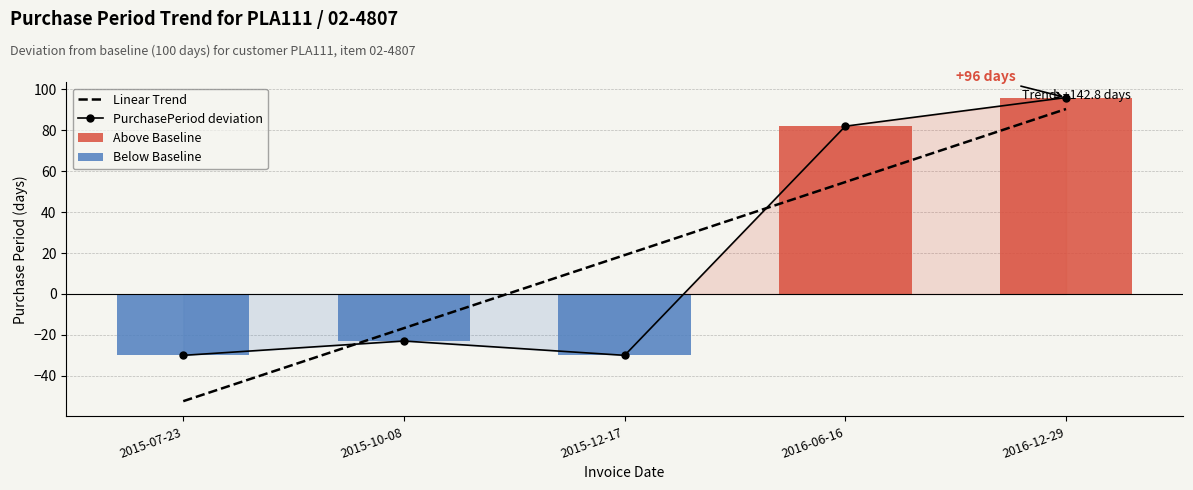

Which label corresponds to the largest value in the chart?

2016-12-29